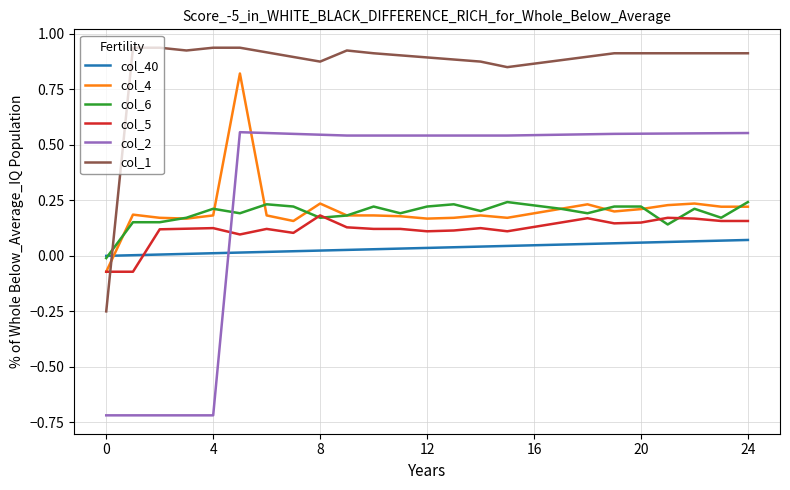

List the series in order of their peak value, highest first.

col_1, col_4, col_2, col_6, col_5, col_40